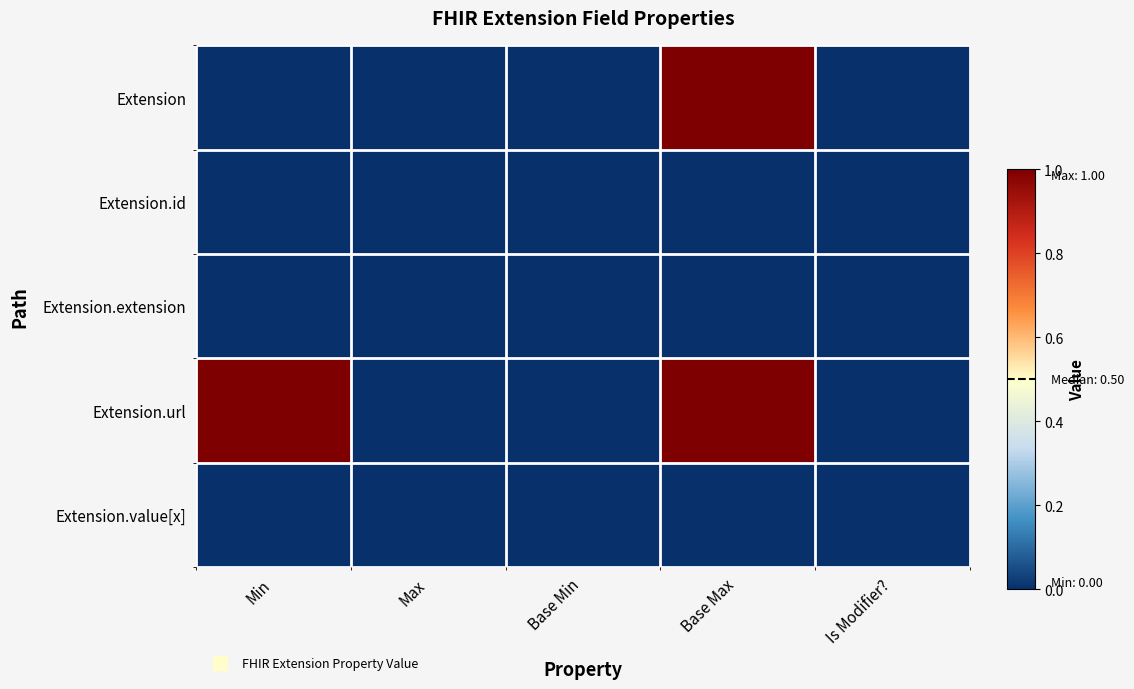

At how many categories does at least one series exceed 0?

2